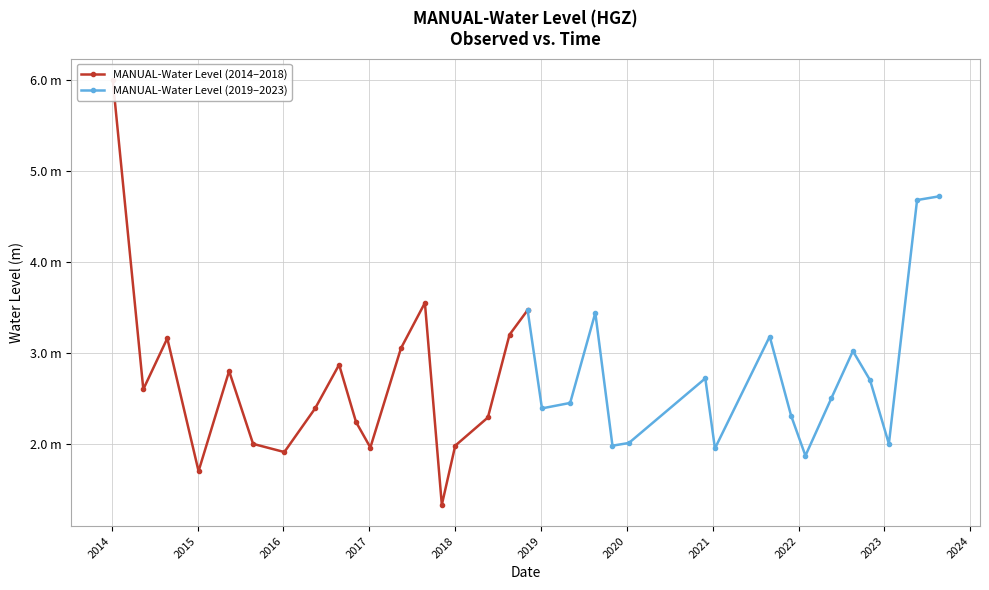

What position from the right is 2021-01-10?

10